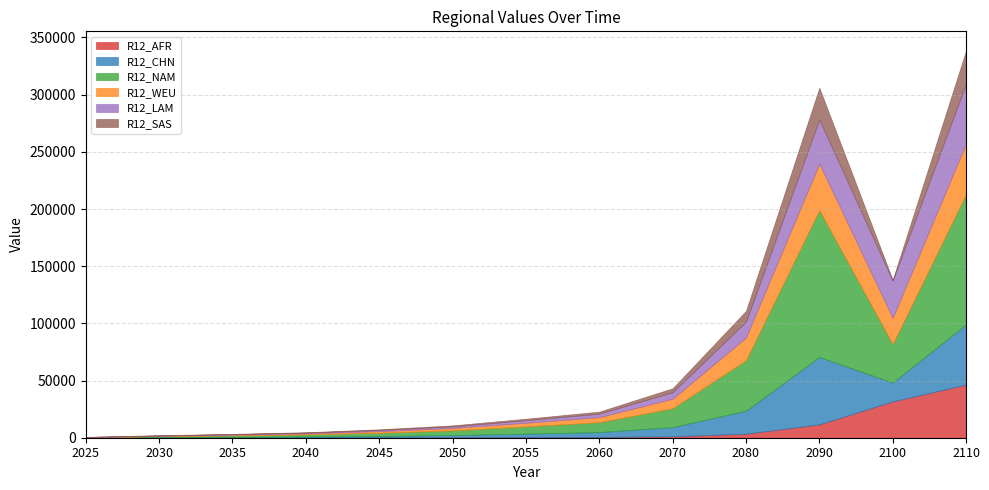

What is the difference between the second highest and second lowest values in the R12_NAM series?

113026.3